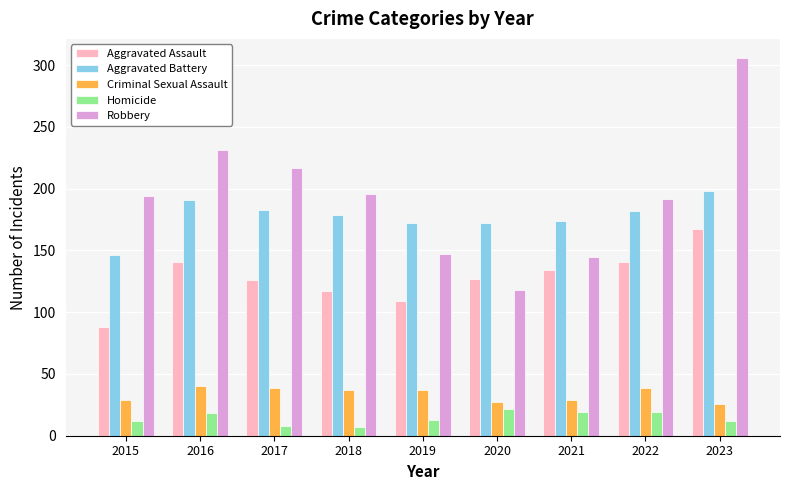

Which series has the largest range (max minus min)?

Robbery